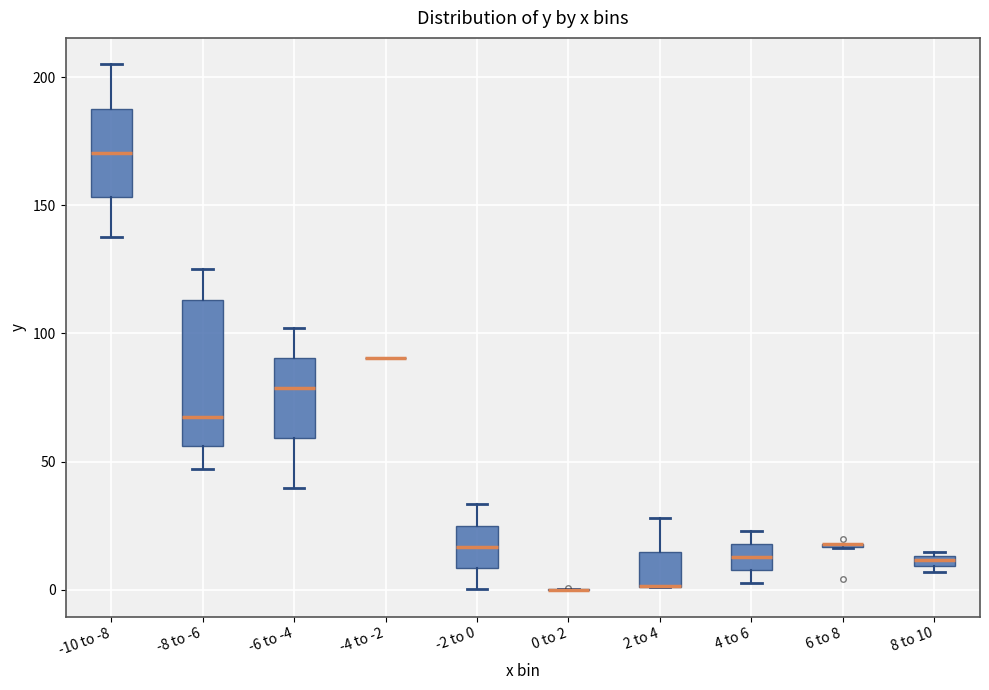

Where does the median line of the box for -6 to -4 sit on the y-axis? The values are not printed on the chart, so give them approximately, as read against the axis.

80